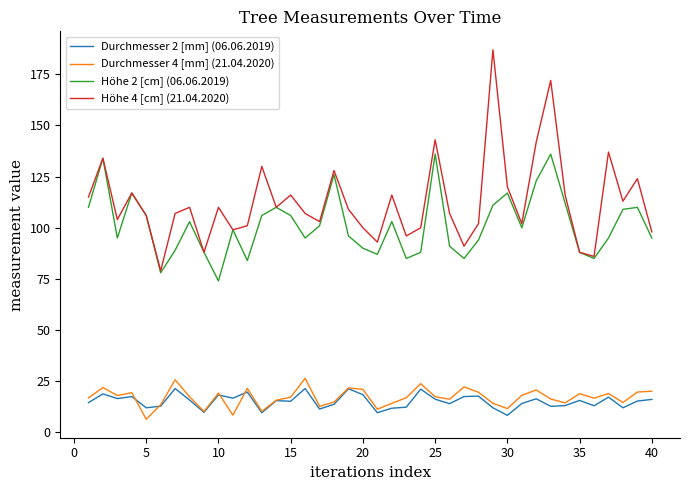

Which series has the widest spread of values?

Höhe 4 [cm] (21.04.2020)